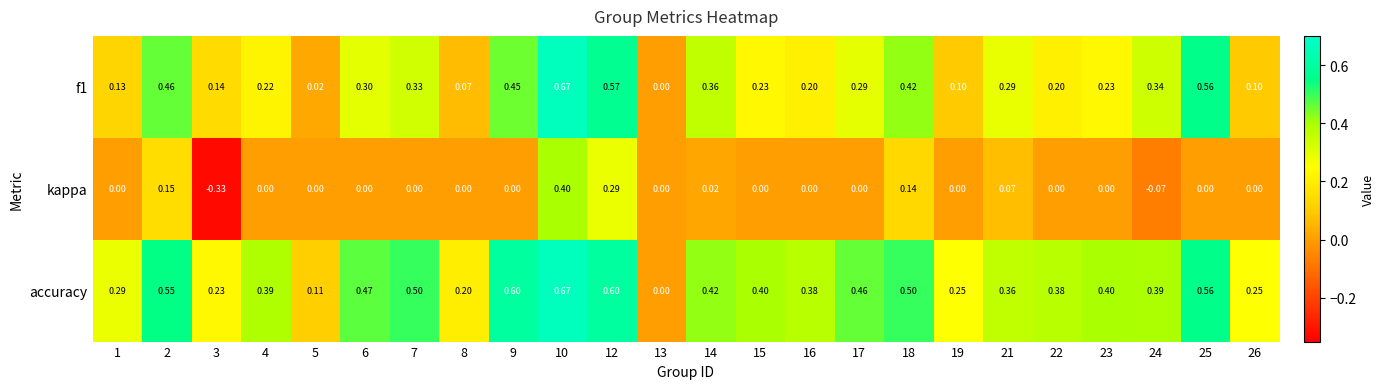

Which series has the largest total across all categories?

accuracy